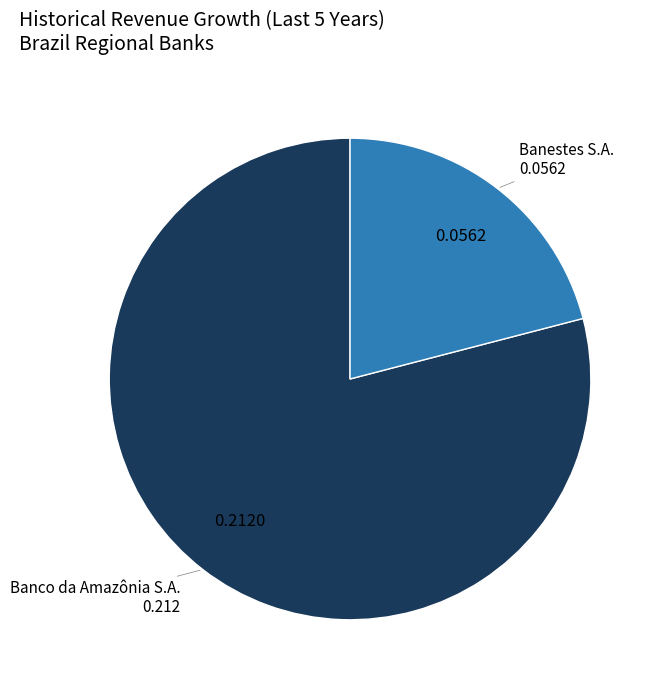

Is there any slice that represents more than half of the pie?

Yes